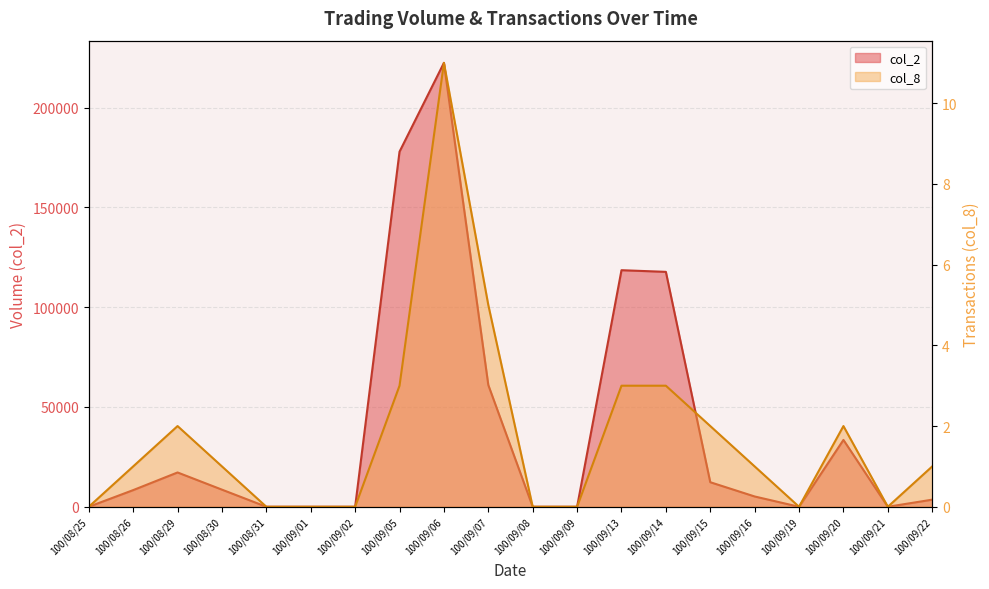

At which category does col_8 reach its first local valley?

100/09/19